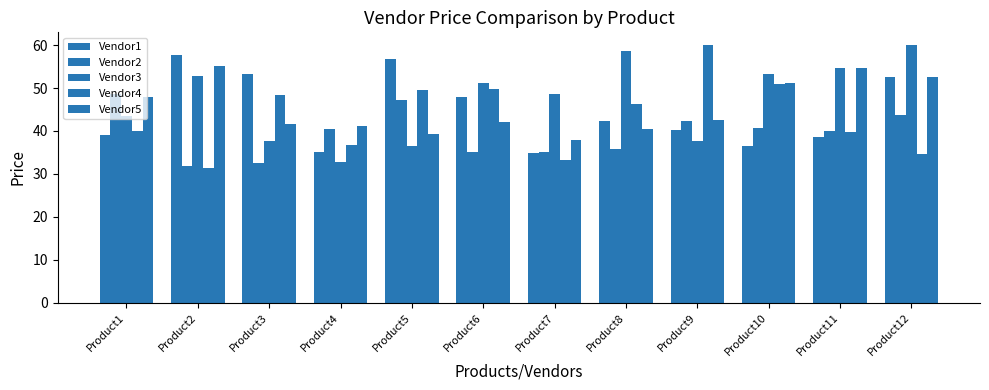

At which label is Vendor3 closest to 46?

Product1